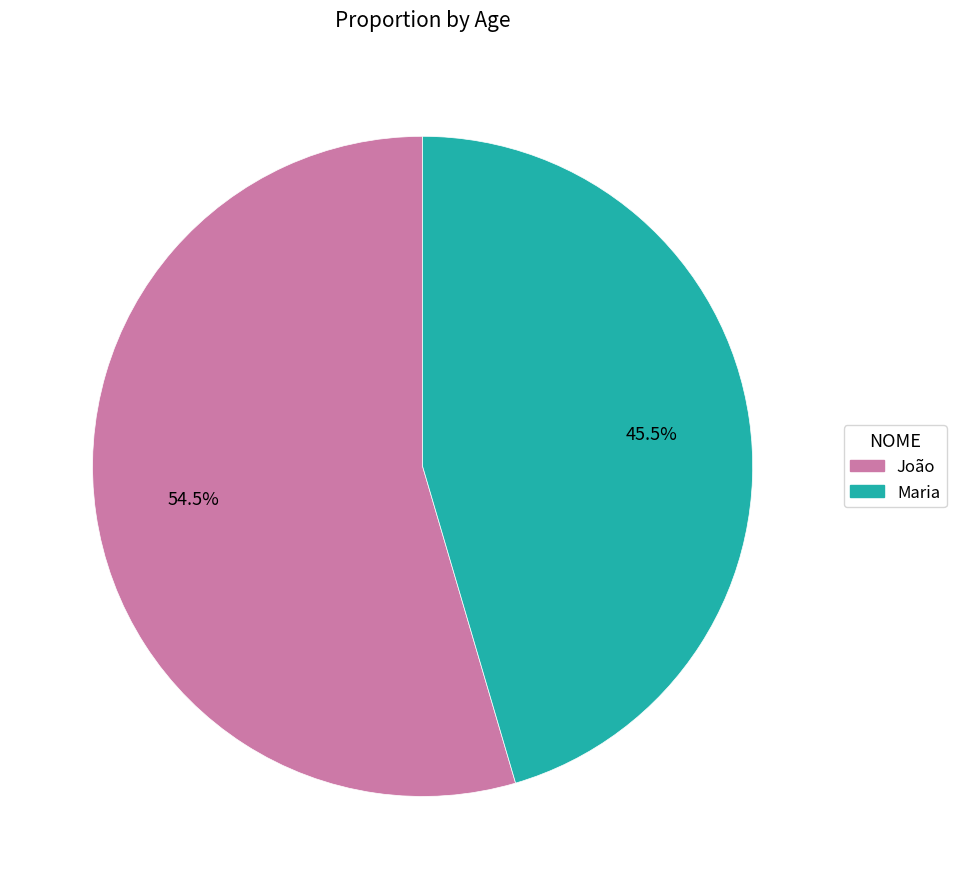

Rank the categories by value from highest to lowest.

João, Maria